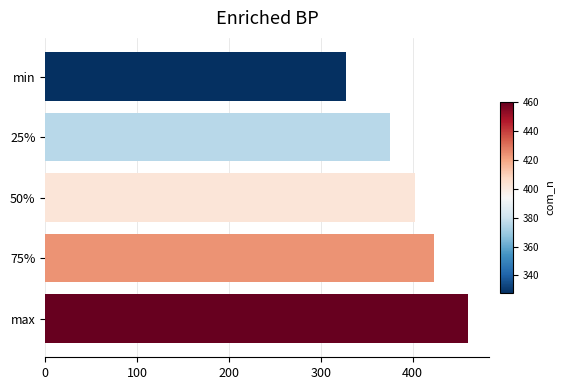

List the labels in order of value, largest first.

max, 75%, 50%, 25%, min